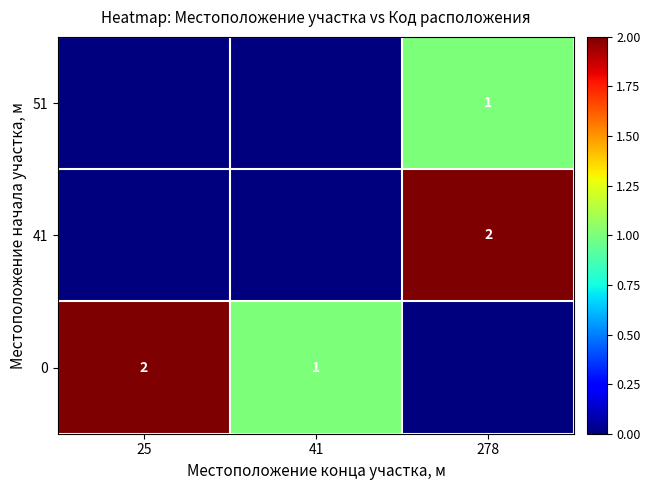

Between 25 and 41, which series saw the biggest shift?

row_0